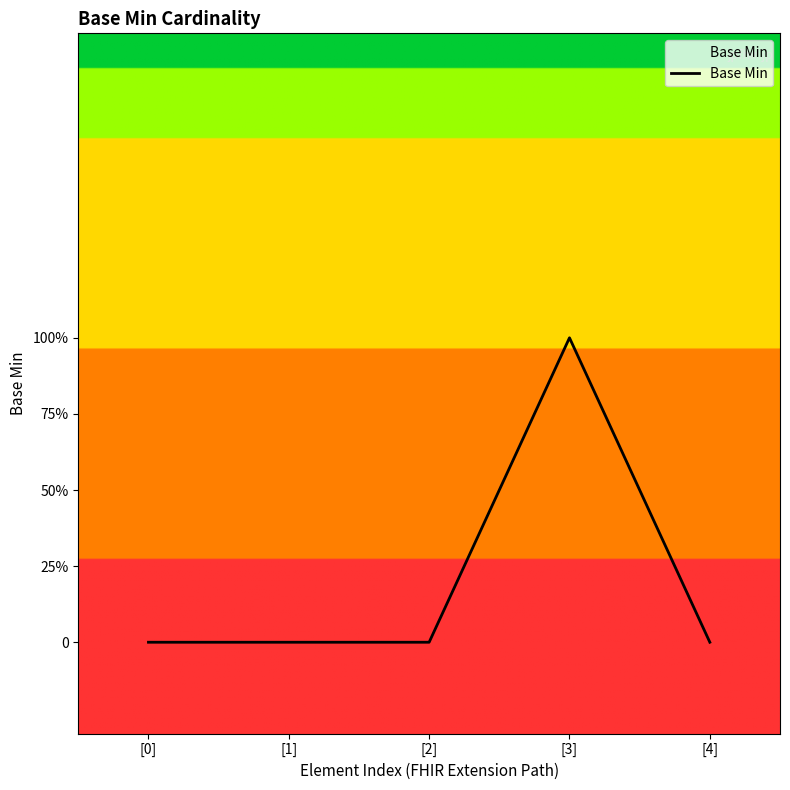

What position from the right is [0]?

5